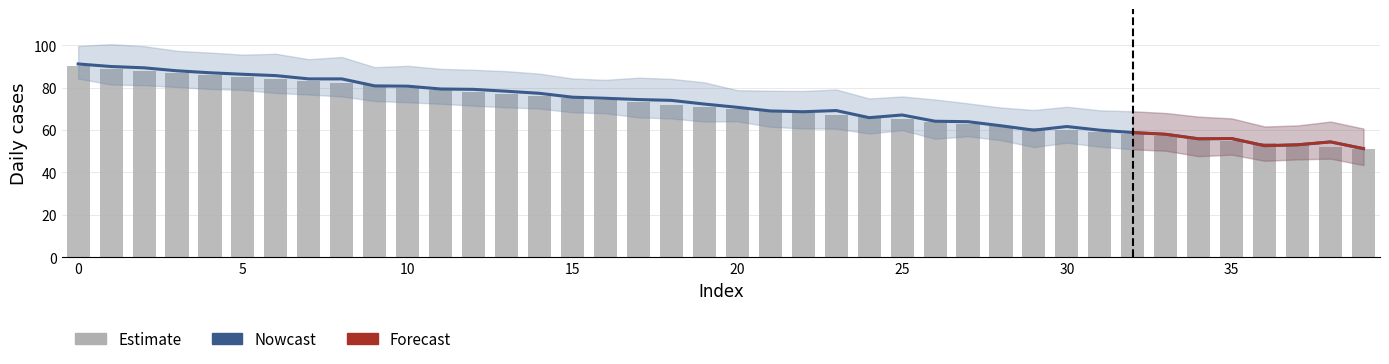

Are the bars horizontal?

No